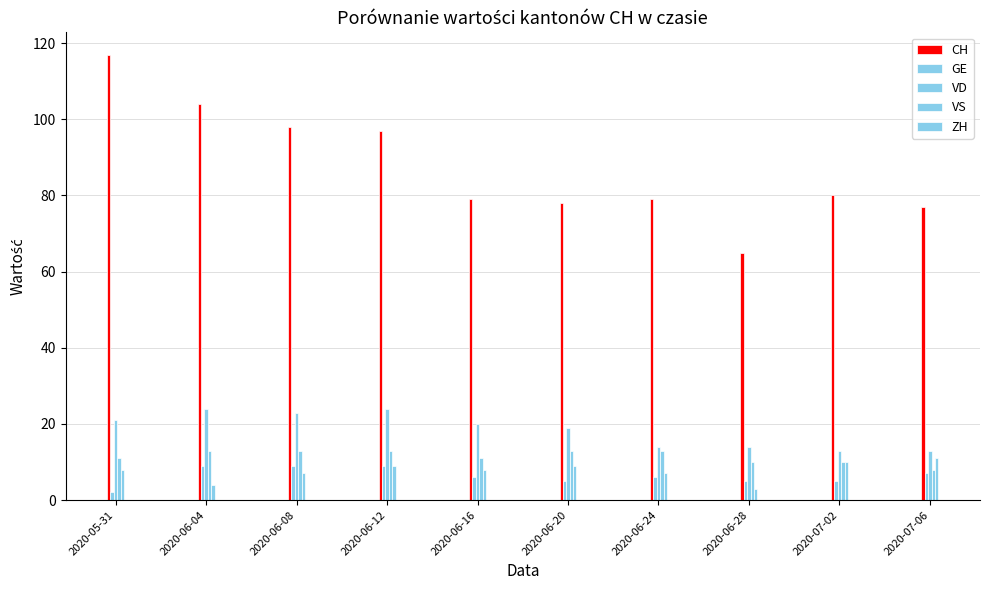

What is the maximum value for VD?

24